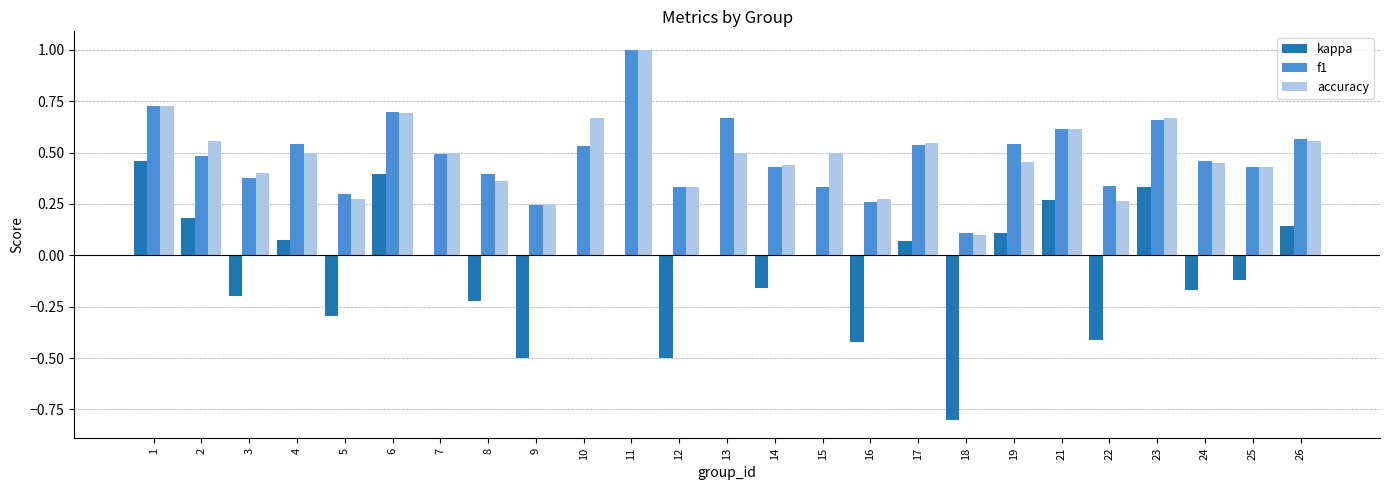

What is the sum of all f1 values?

12.1